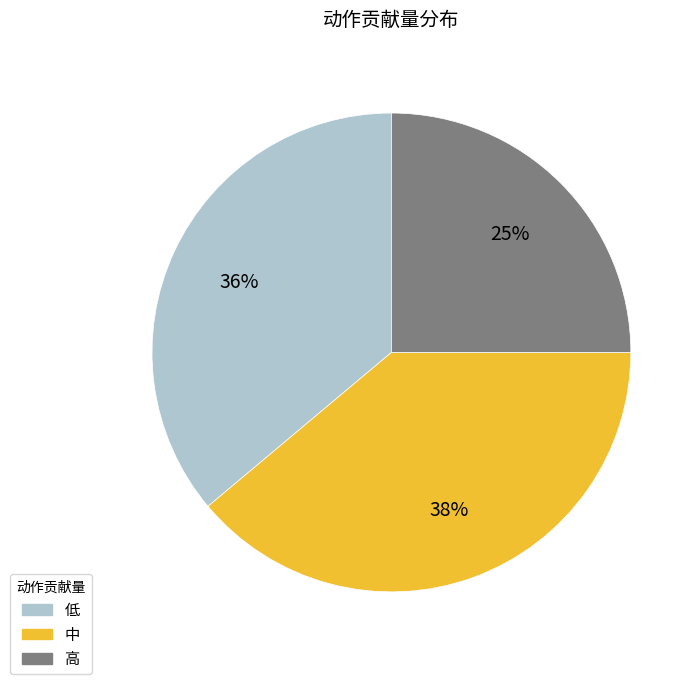

Which category has the biggest portion of the pie?

中